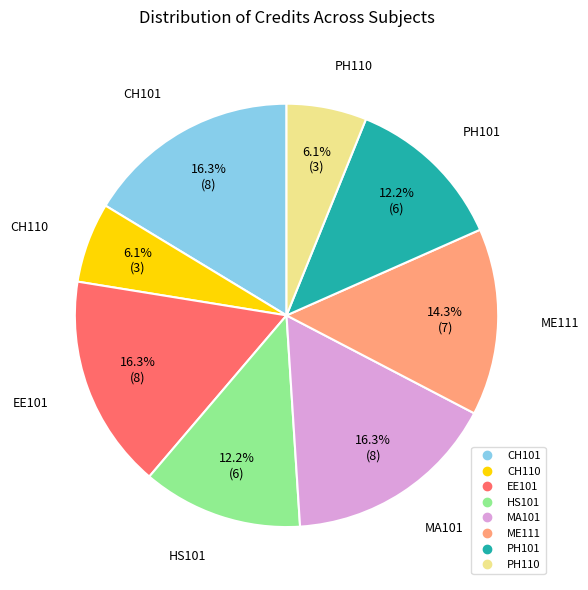

How many slices are in this pie chart?

8